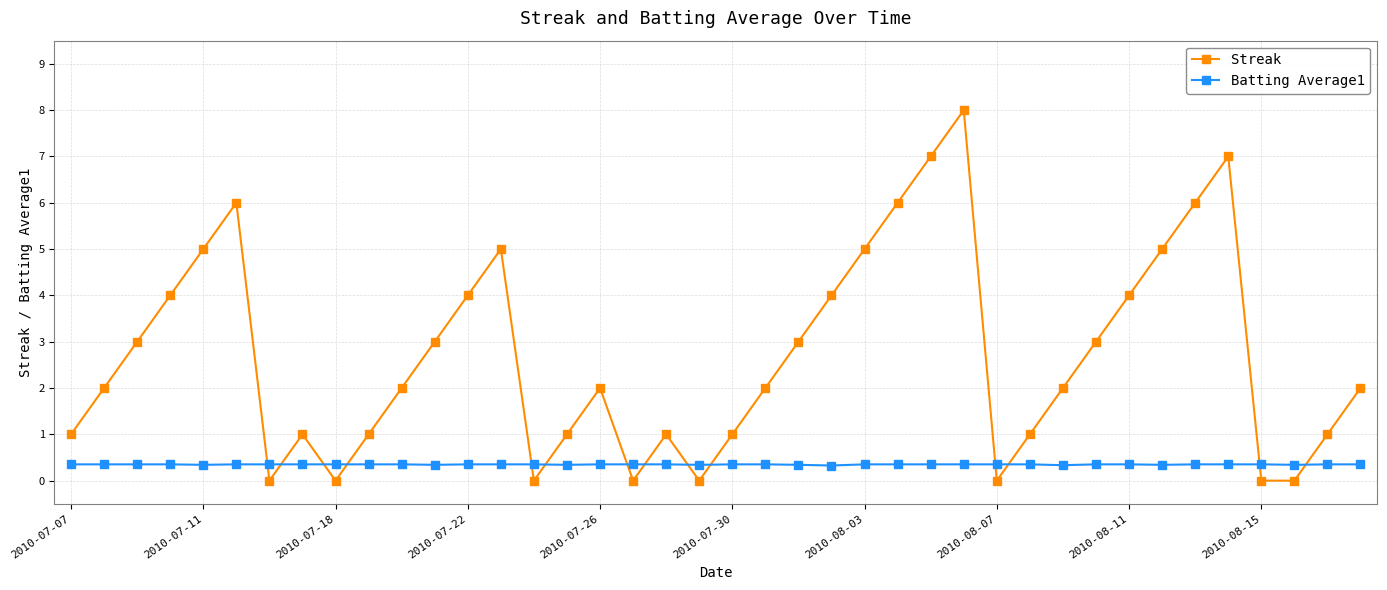

In Streak, how many points are higher than both neighbors (excluding endpoints)?

7